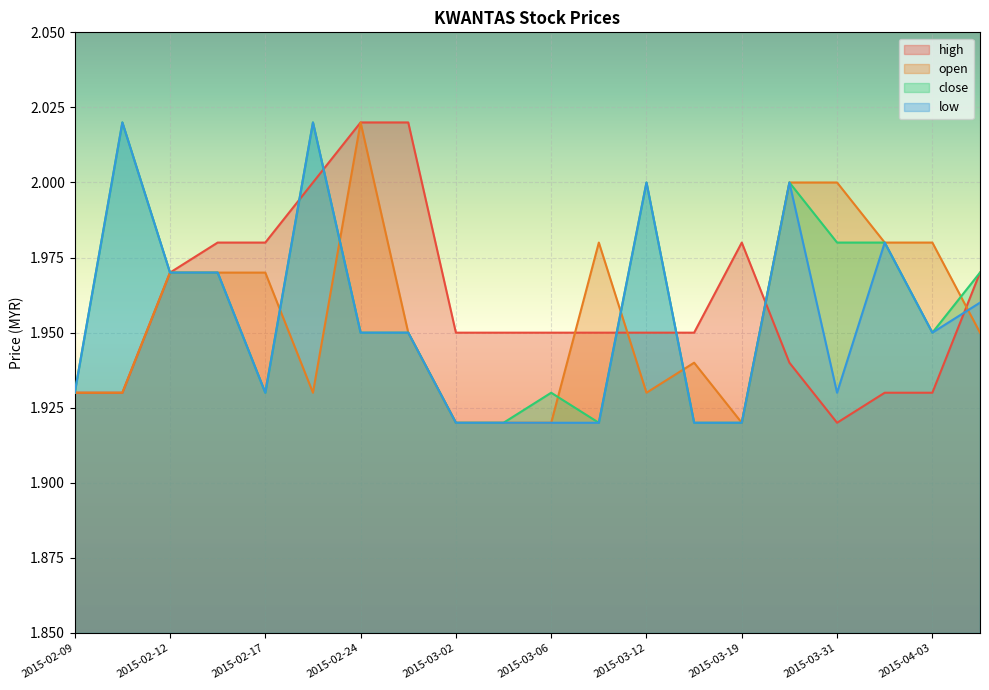

How many interior local valleys does the open series have?

3